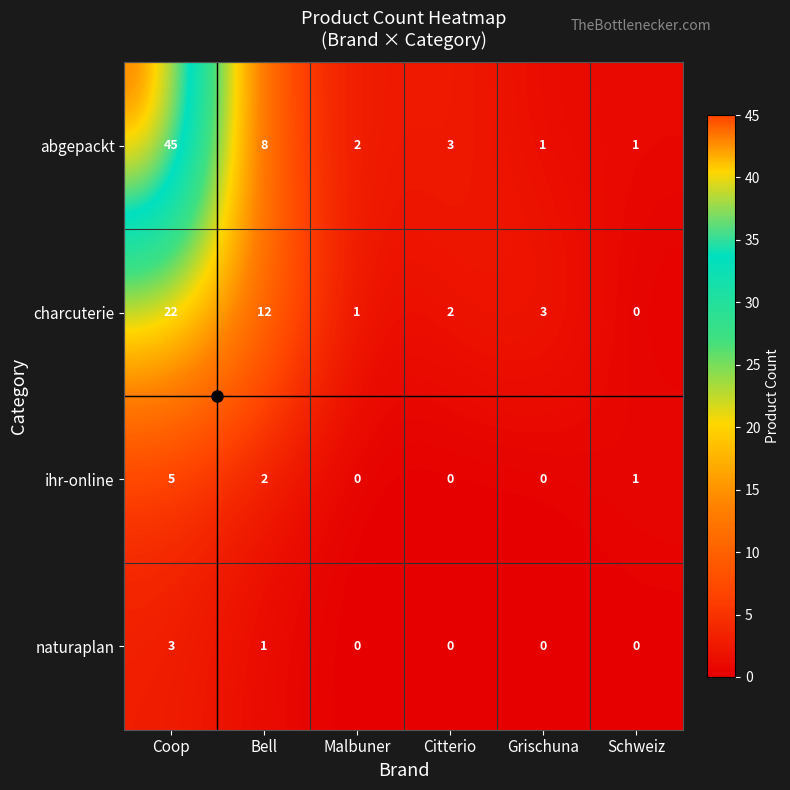

At which label is charcuterie closest to 11?

Bell